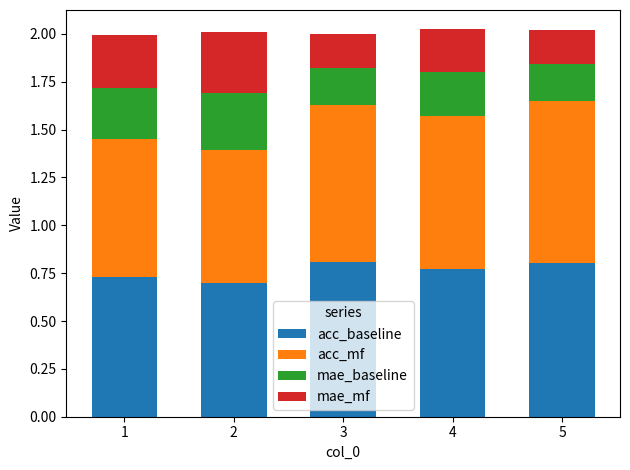

True or false: acc_baseline has a value of 1.2 at 2.

False